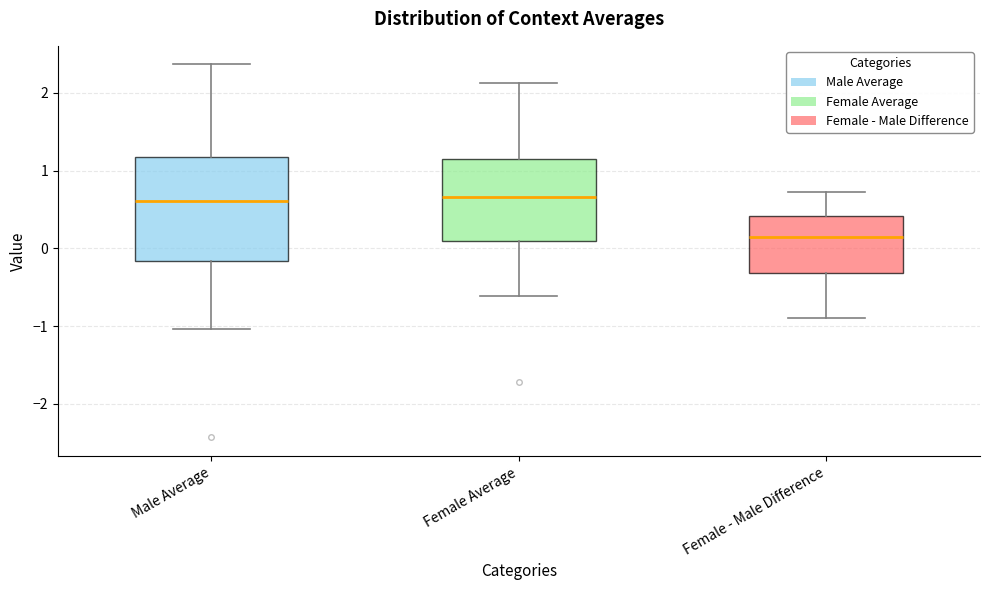

Reading left to right, transcribe this box plot: for each box, give where its median line is, the range the box spans, and where its two whiskers end, as read against the y-axis. The values are not printed on the chart, so give them approximately, as read against the axis.

Male Average: median 0.6, box -0.2 to 1.2, whiskers -1.0 to 2.4
Female Average: median 0.7, box 0.1 to 1.1, whiskers -0.6 to 2.1
Female - Male Difference: median 0.2, box -0.3 to 0.4, whiskers -0.9 to 0.7